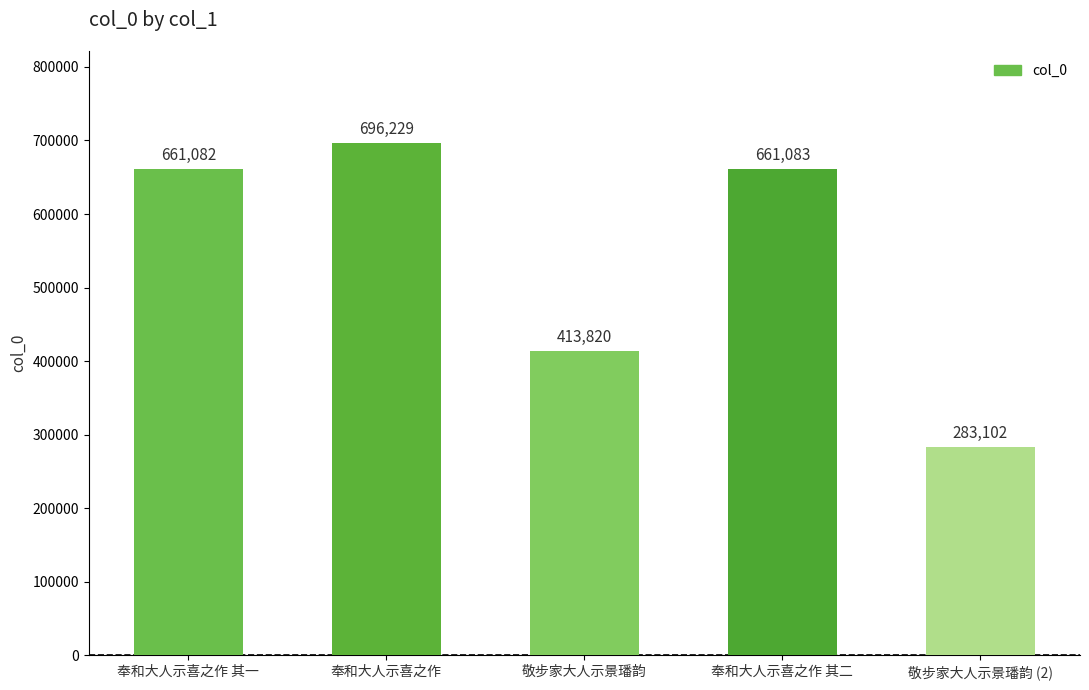

How many data points are less than 661082?

2